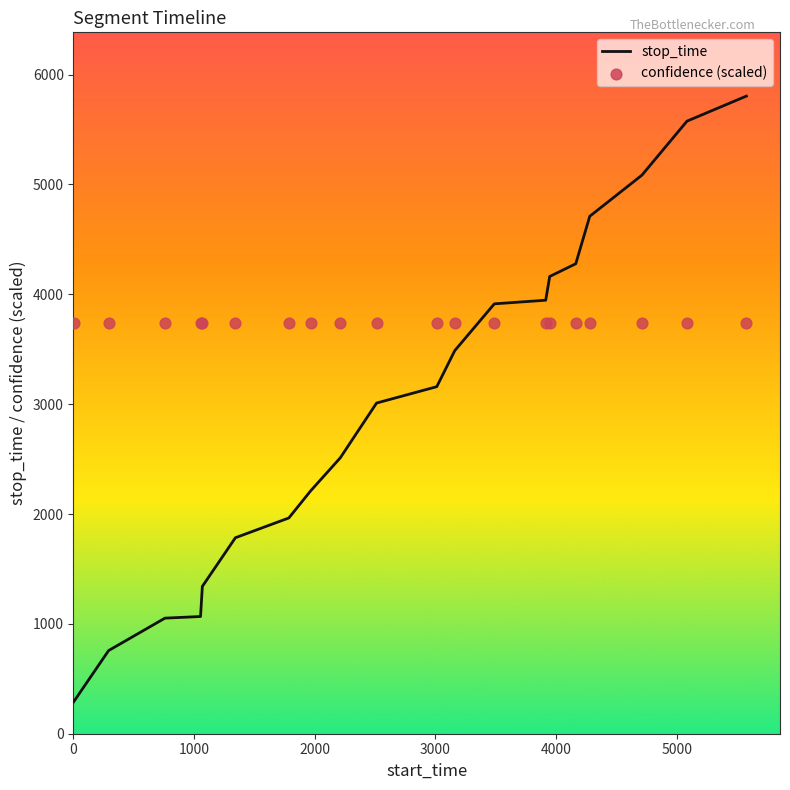

Which series has the largest total across all categories?

confidence (scaled)